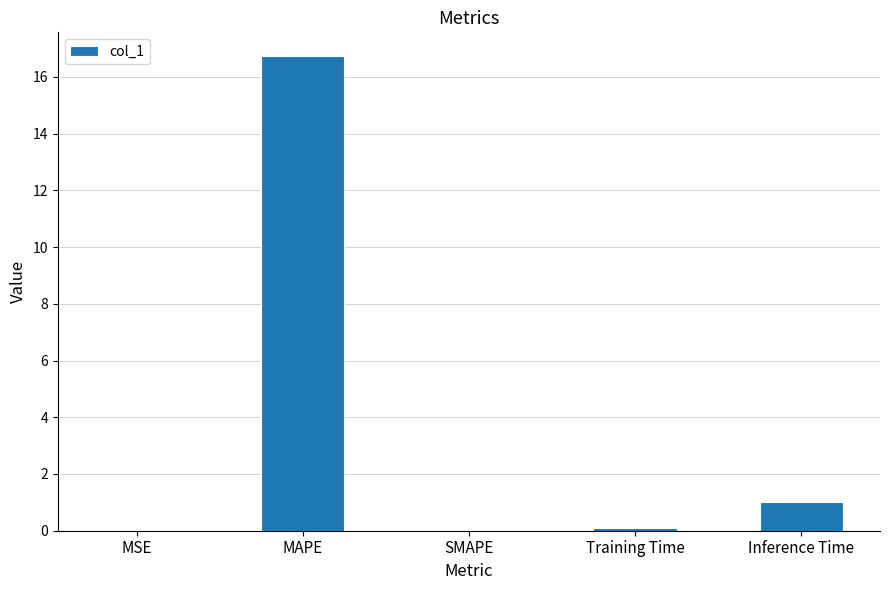

What is the maximum value shown in the chart?

16.7